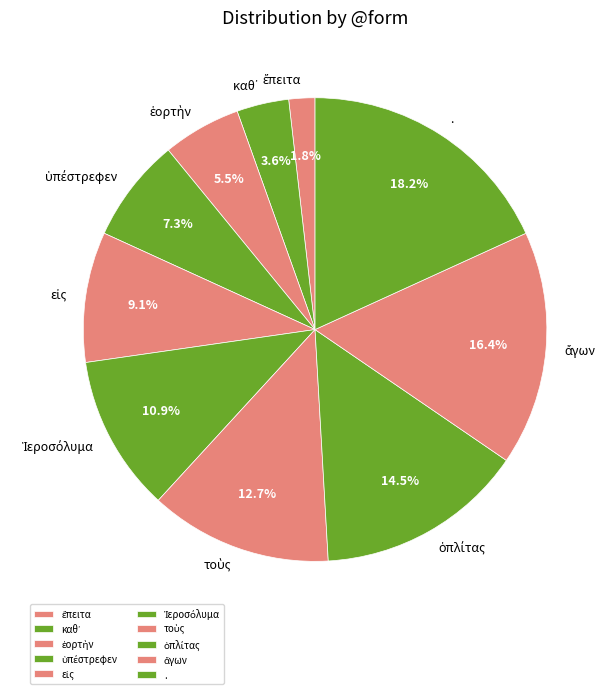

What is the largest slice in the pie chart?

.